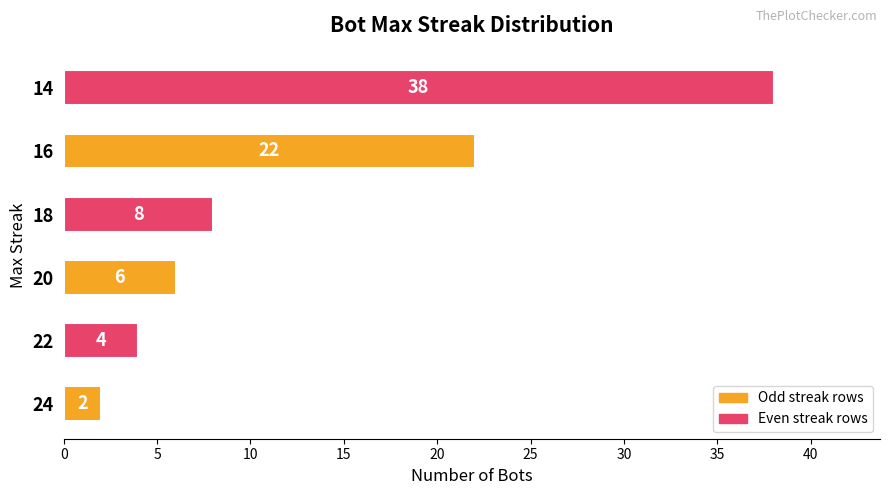

What is the sum of the values at 16 and 24?

24